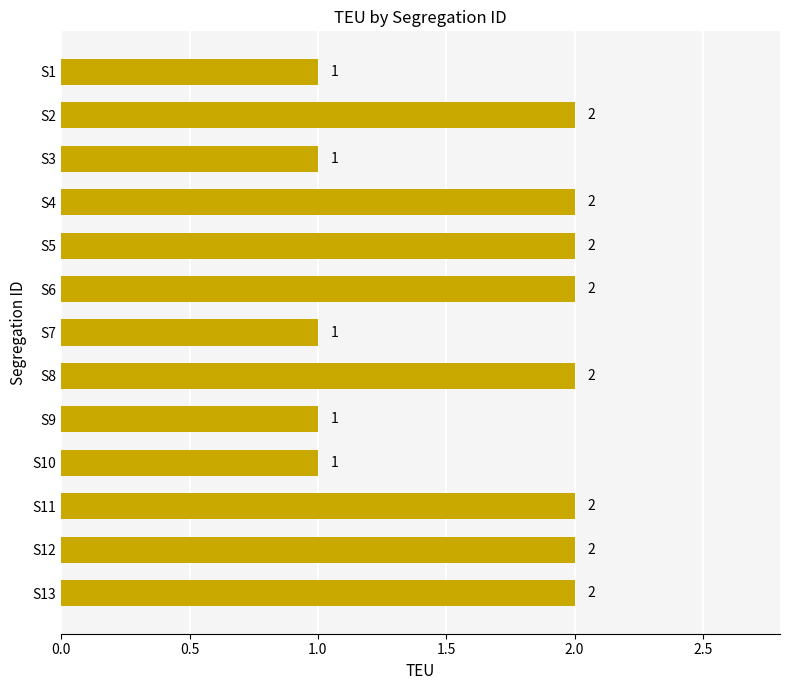

Reading top to bottom, what are all the values shown in this chart?

S1=1	S2=2	S3=1	S4=2	S5=2	S6=2	S7=1	S8=2	S9=1	S10=1	S11=2	S12=2	S13=2